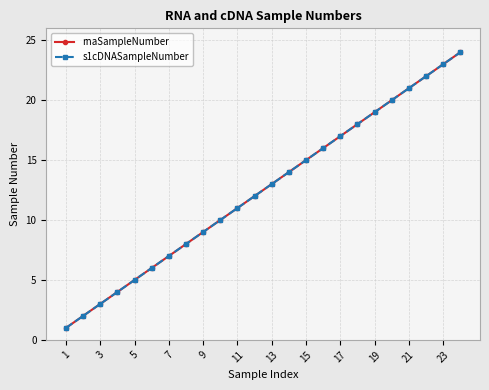

Does the chart have visible grid lines?

Yes